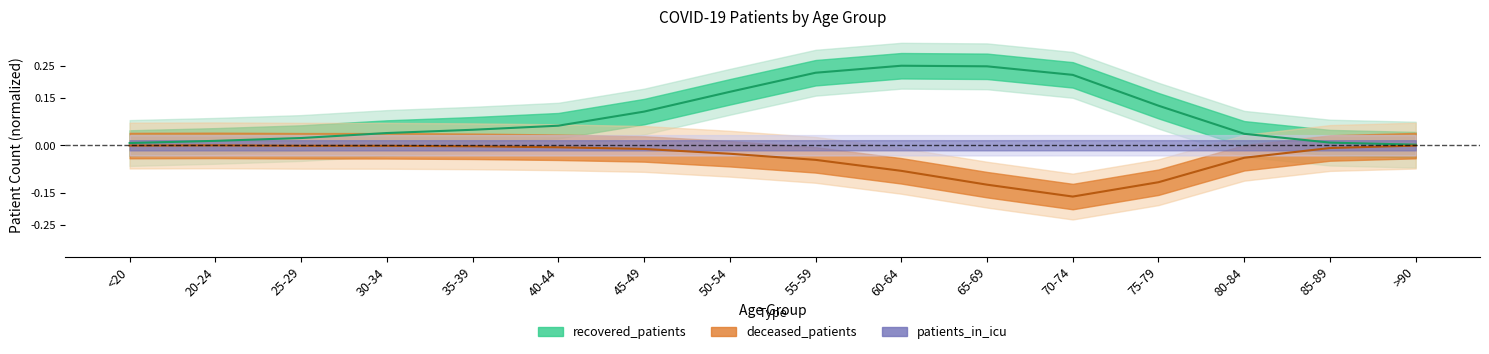

The deceased_patients series shows -0.0 at 60-64. True or false?

False